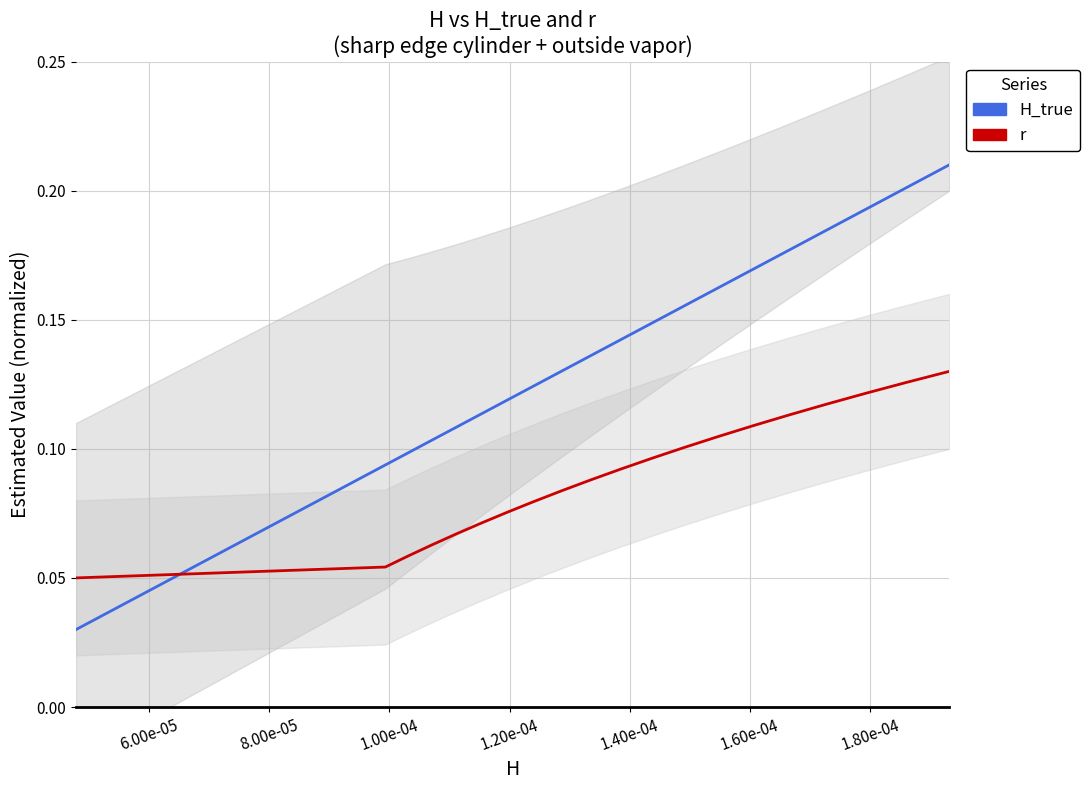

What is the label of the 15th point from the right?

1.40e-04